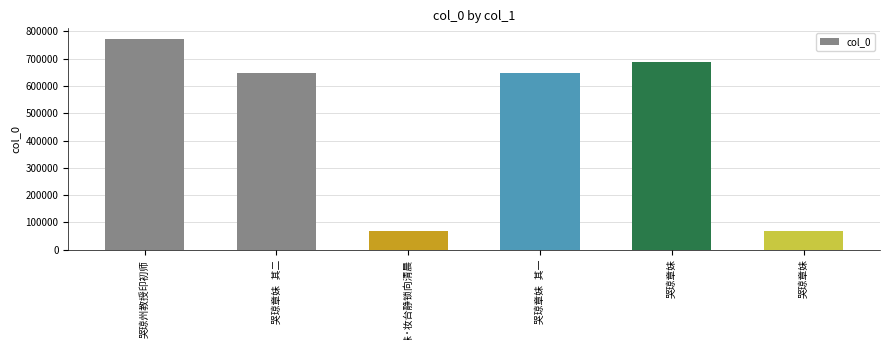

How many bars are there in total?

6